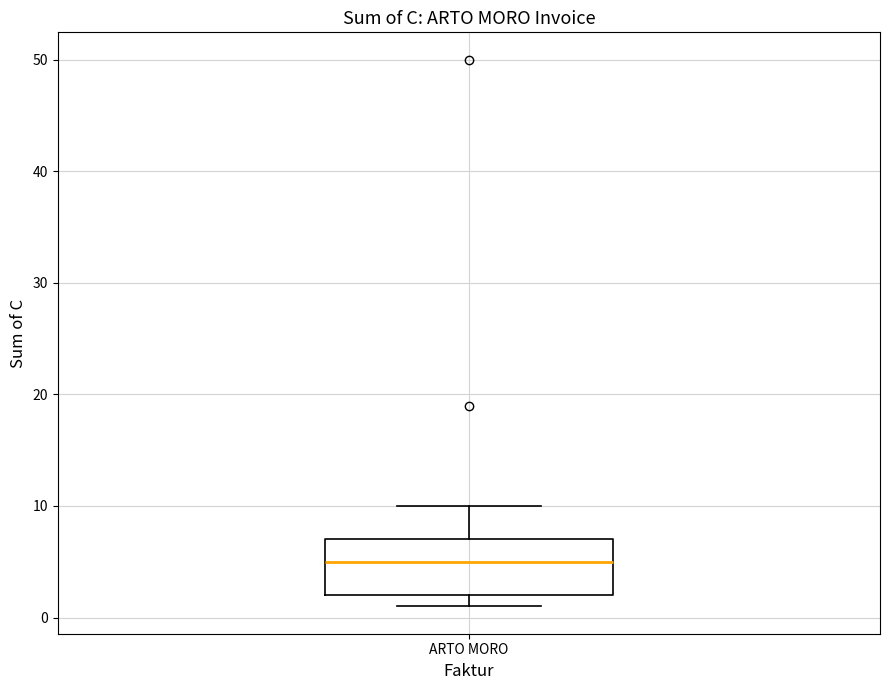

Read this box plot against the y-axis: the position of the median line, the range covered by the box, and the ends of both whiskers. The values are not printed on the chart, so give them approximately, as read against the axis.

median 5, box 2 to 7, whiskers 1 to 10